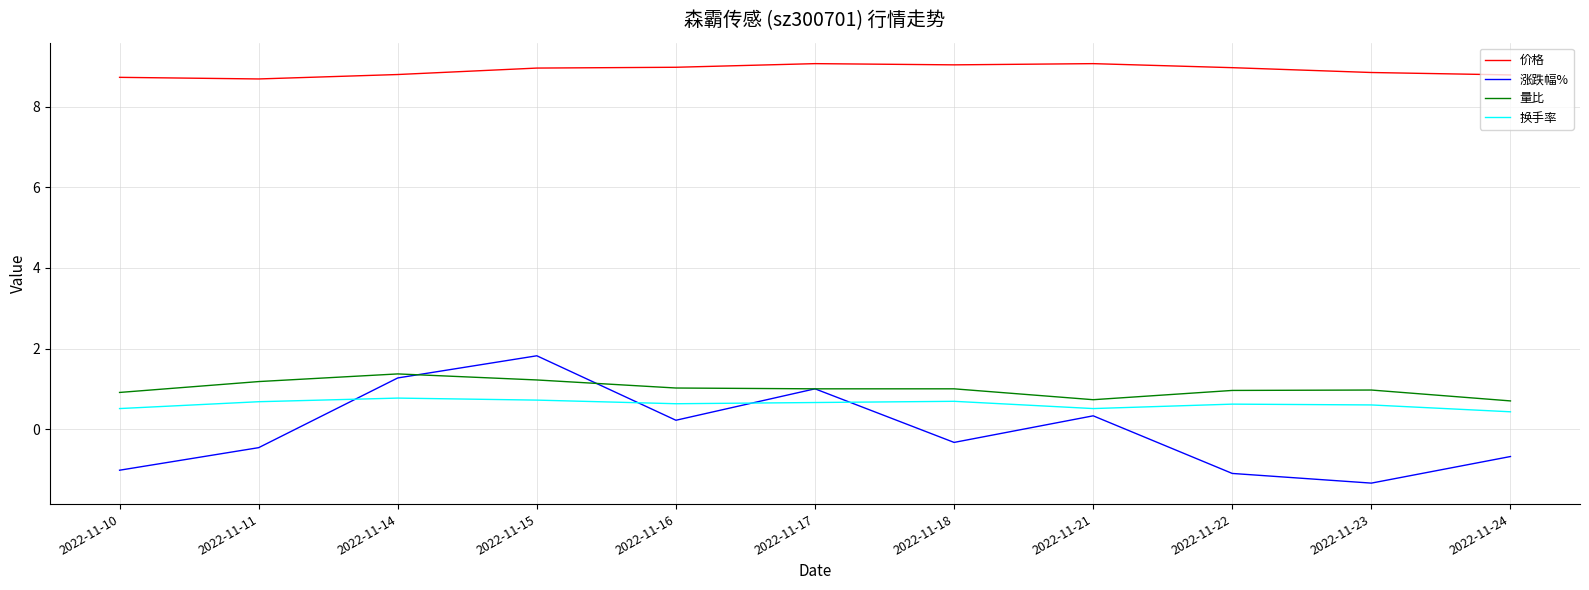

Where does the 量比 series first go above 1?

2022-11-11